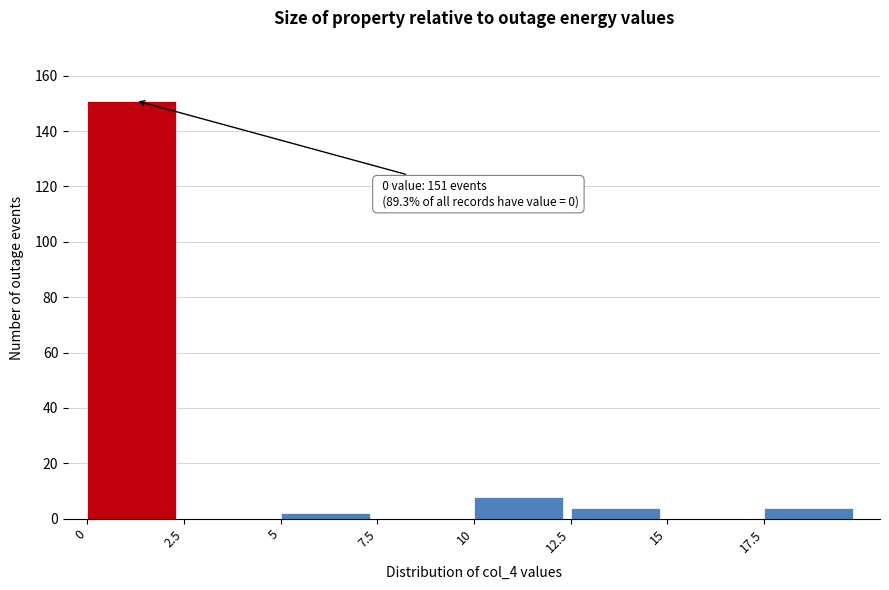

Over which range of the x-axis is the bar tallest?

0.0 to 2.5